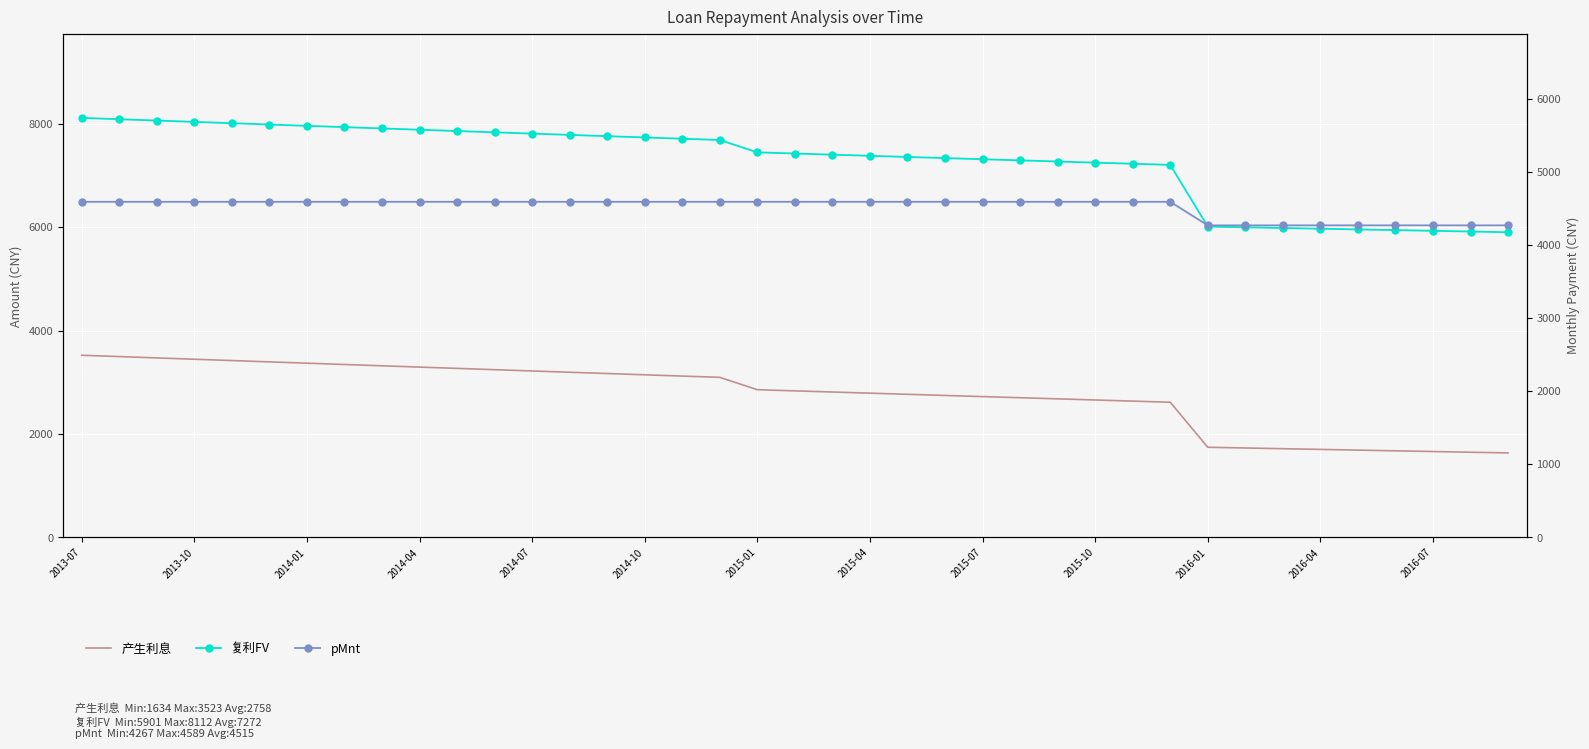

At which category is the sum across all series the highest?

2013-07